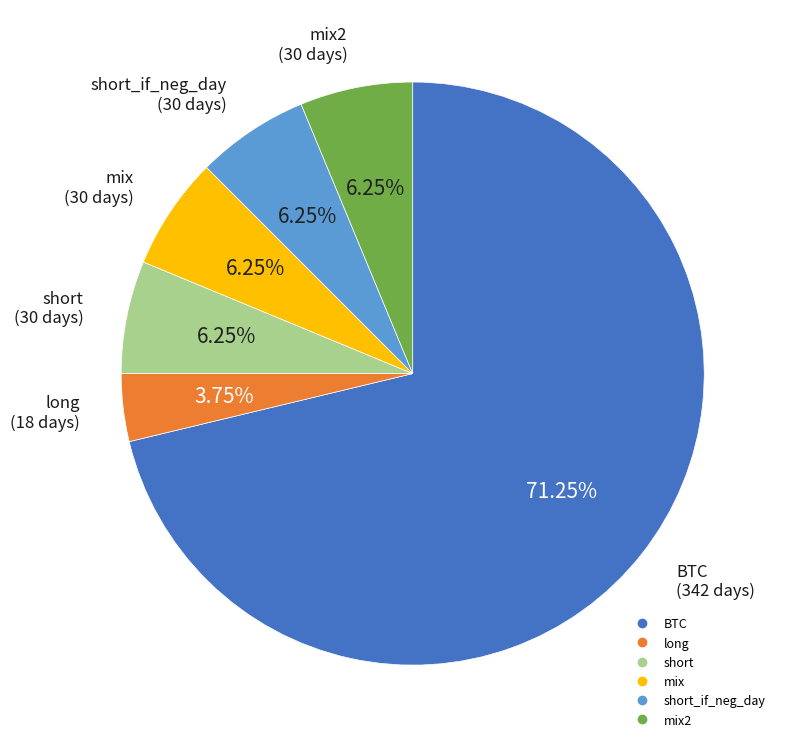

Is there a majority slice in this chart?

Yes